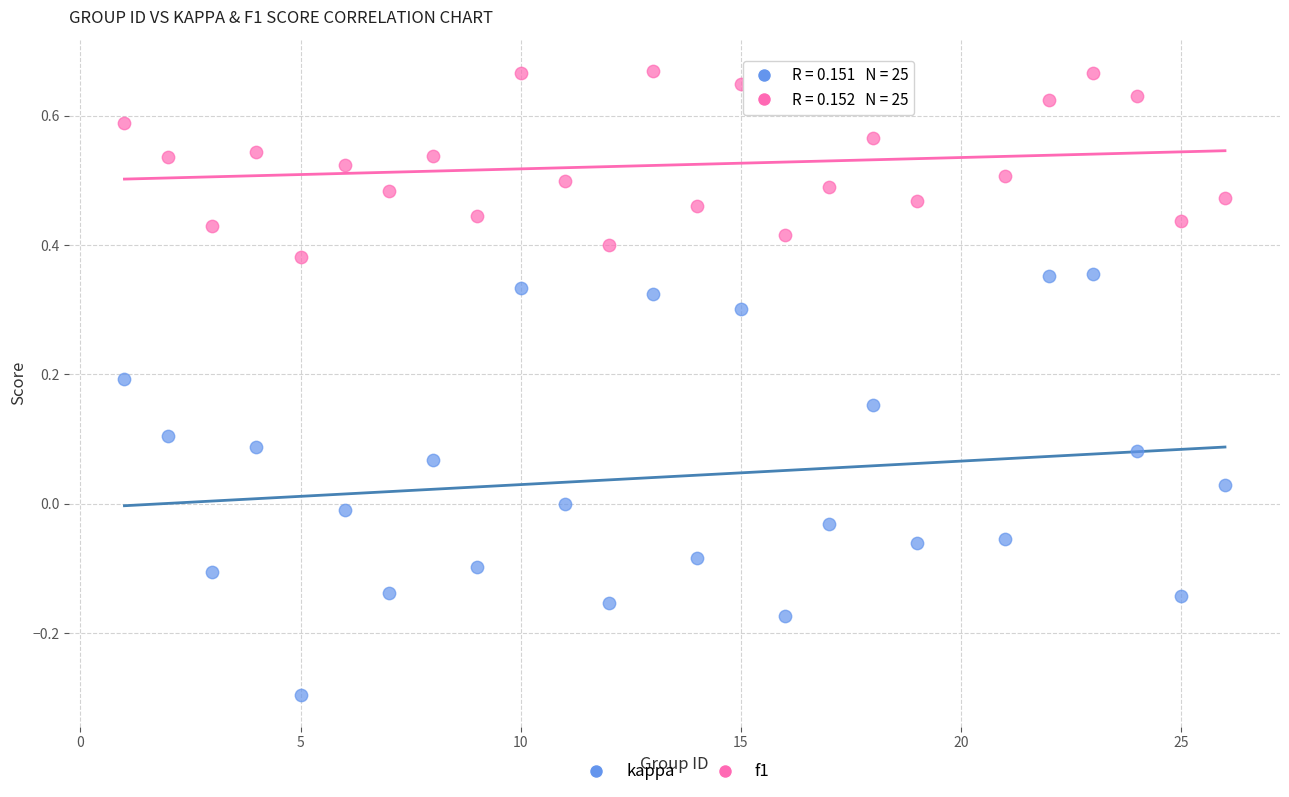

Across all data points, what is the range of Y values (max minus min)?

1.0